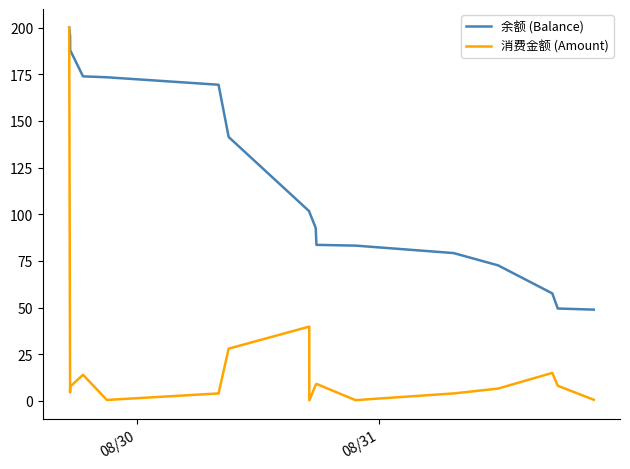

What is the lowest value of the 余额 (Balance) series?

48.9